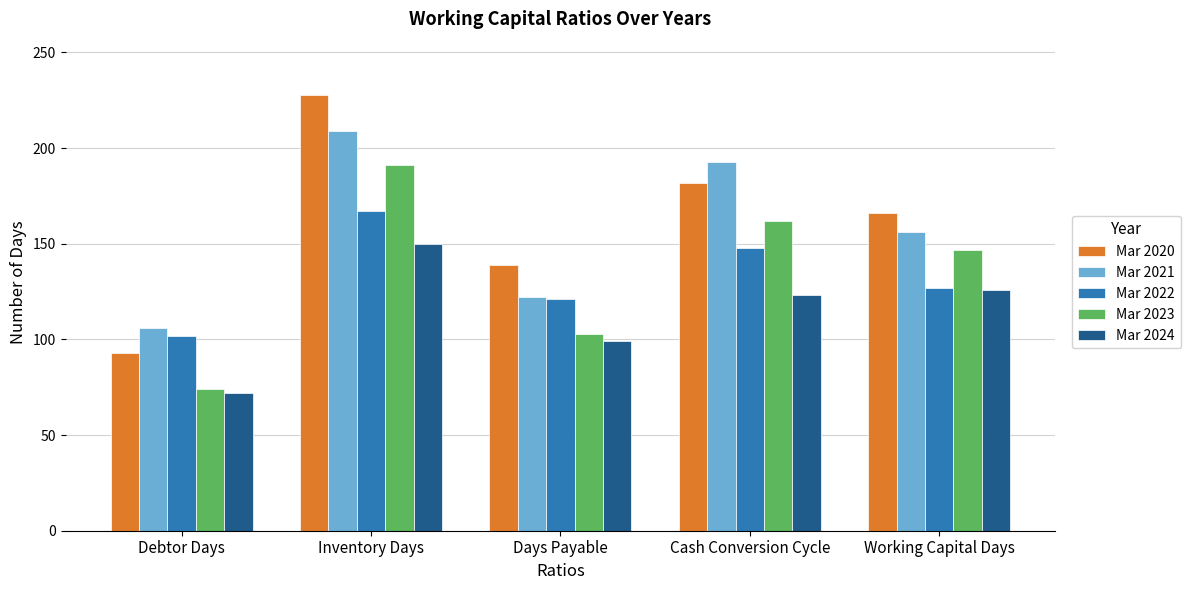

At which label does Mar 2020 reach its minimum?

Debtor Days